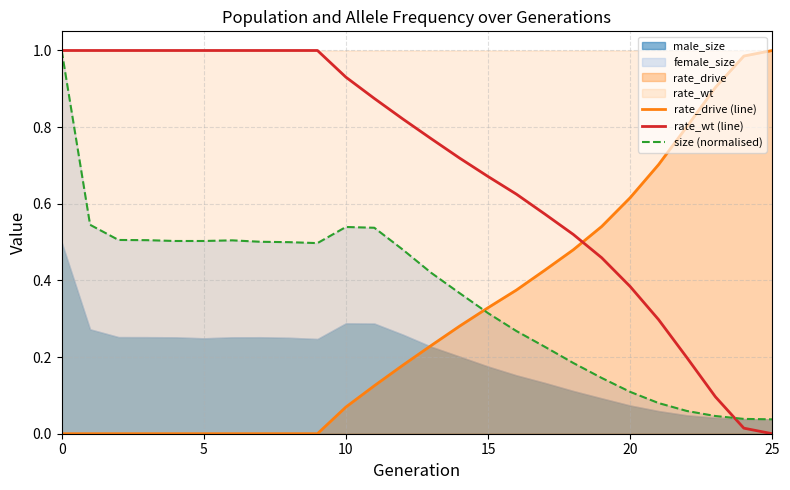

The value of rate_wt (line) at 25 is -0.6. True or false?

False